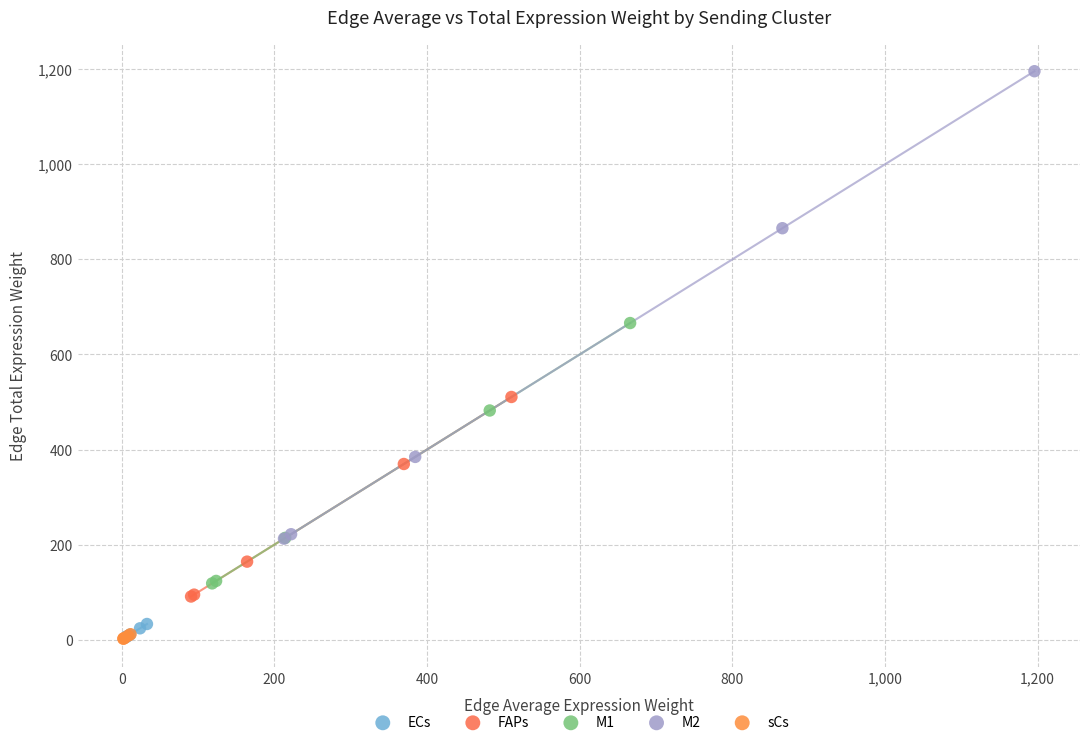

Which series has the largest Y range (max minus min)?

M2